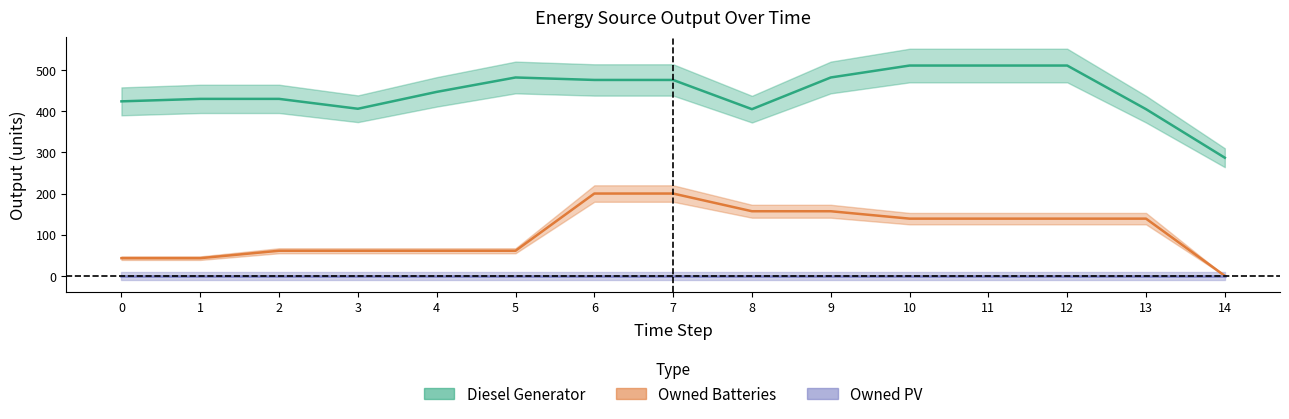

At which category does Diesel Generator reach its first local peak?

1